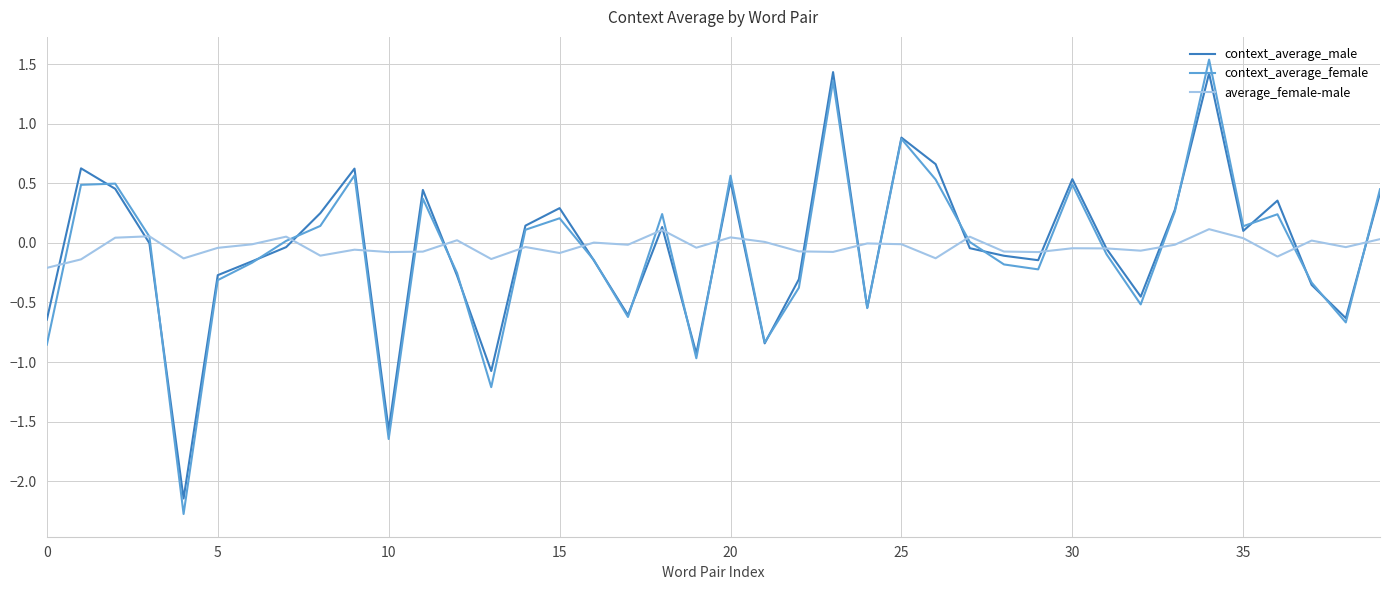

Which series has the largest range (max minus min)?

context_average_female